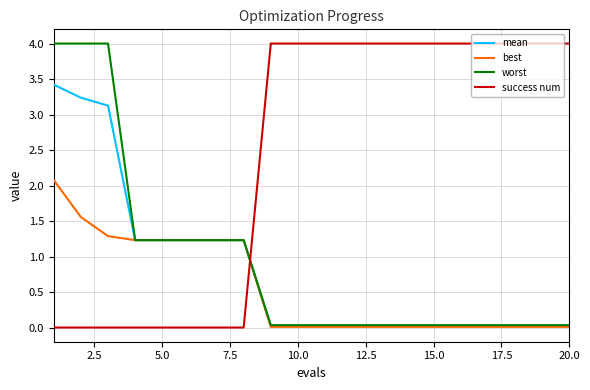

What is the average value of the best series?

0.6